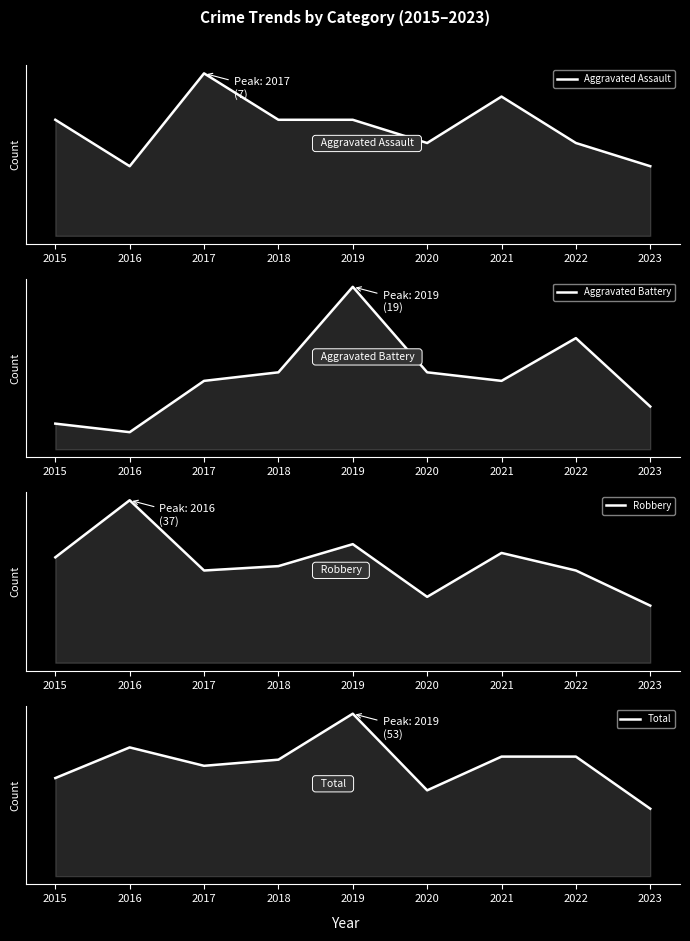

Between 2018 and 2020, which series saw the biggest shift?

Total